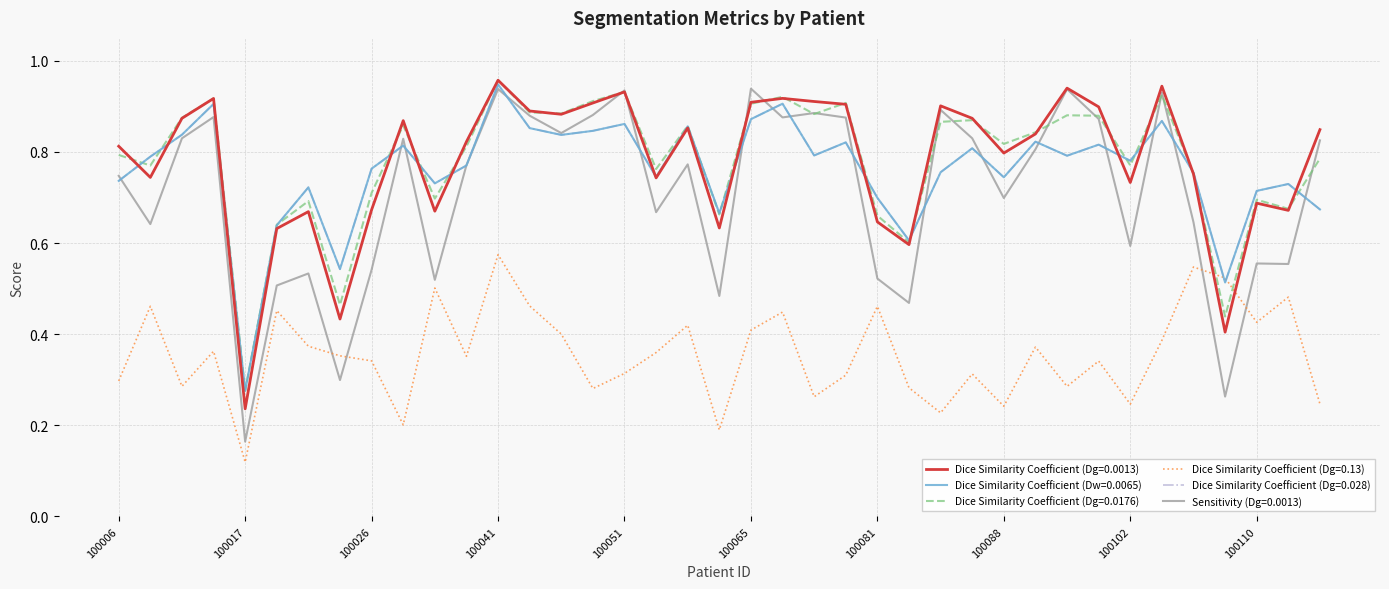

At how many categories does at least one series exceed 0?

39